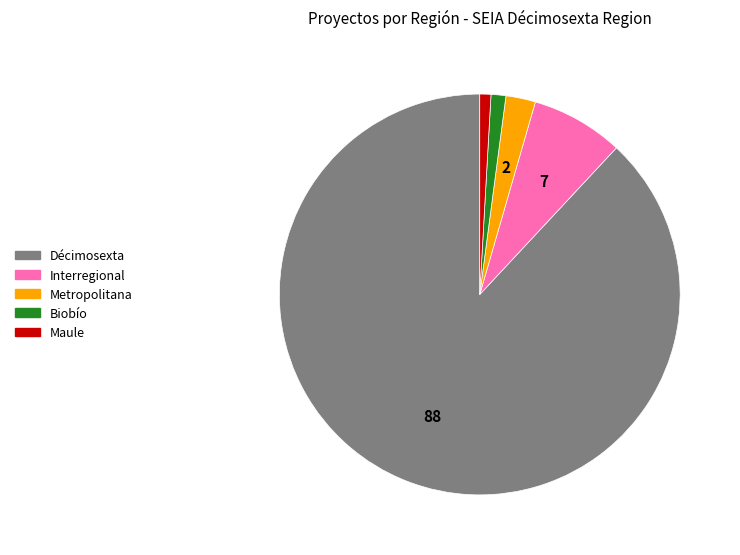

Which category has the biggest portion of the pie?

Décimosexta